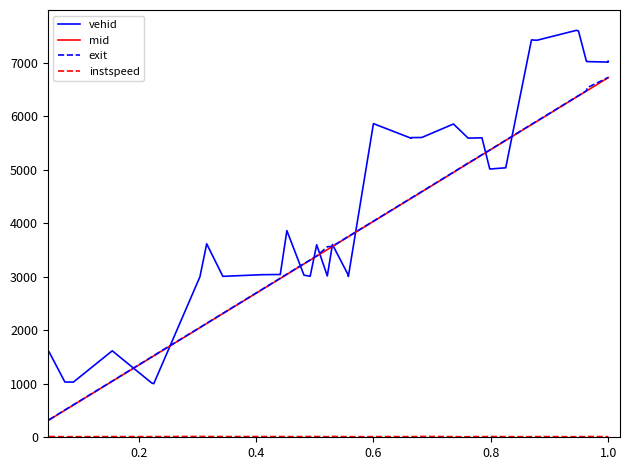

What is the minimum value for mid?

323.5